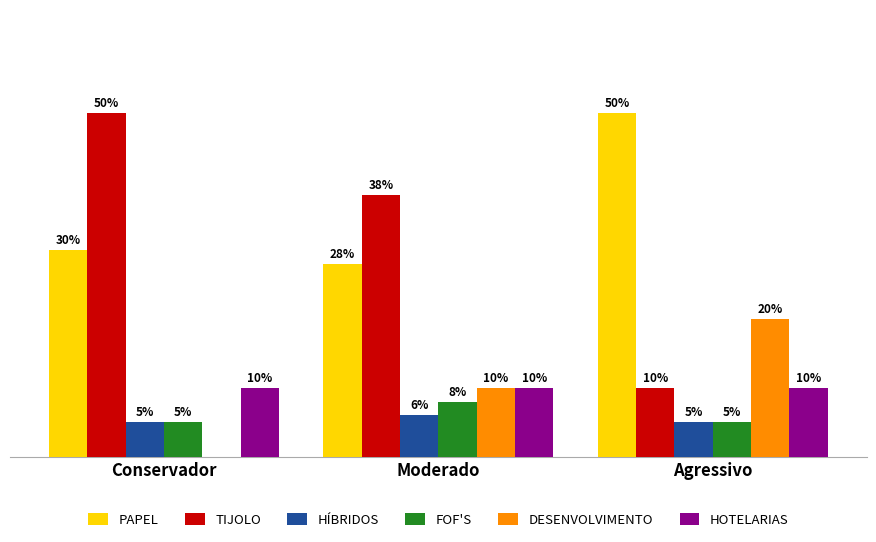

What are all the series names shown in the legend?

PAPEL, TIJOLO, HÍBRIDOS, FOF'S, DESENVOLVIMENTO, HOTELARIAS